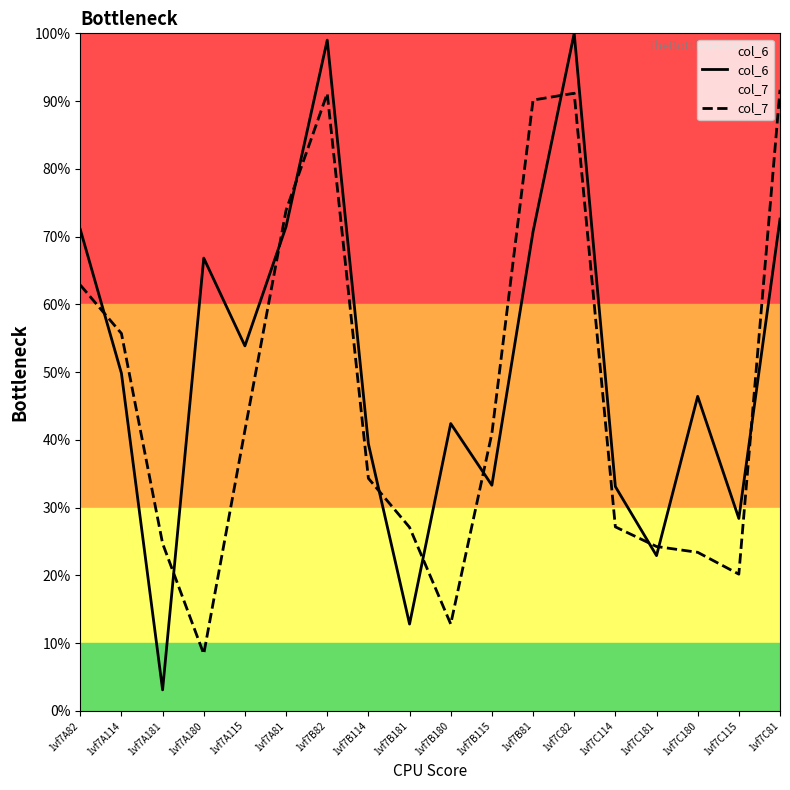

True or false: col_7 and col_6 cross at least once.

True